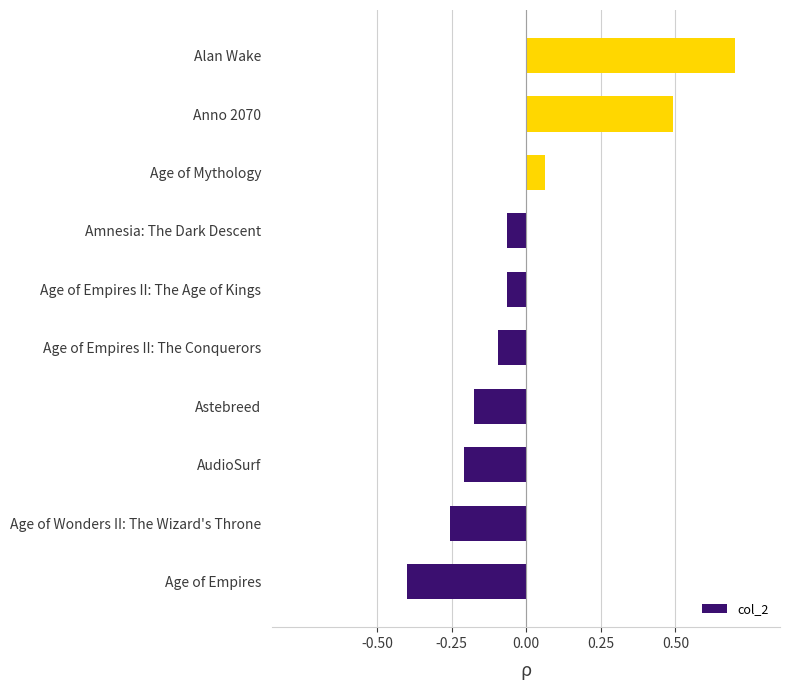

What is the minimum value shown in the chart?

-0.4